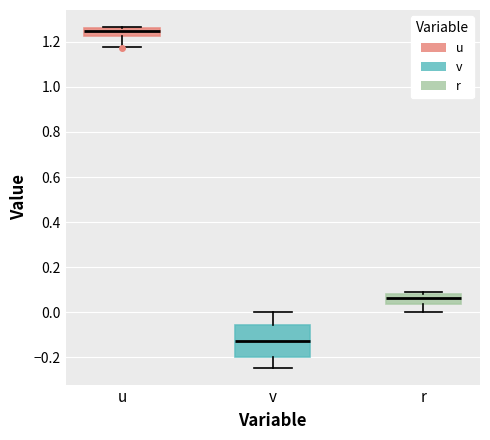

Which box's median line is the highest?

u